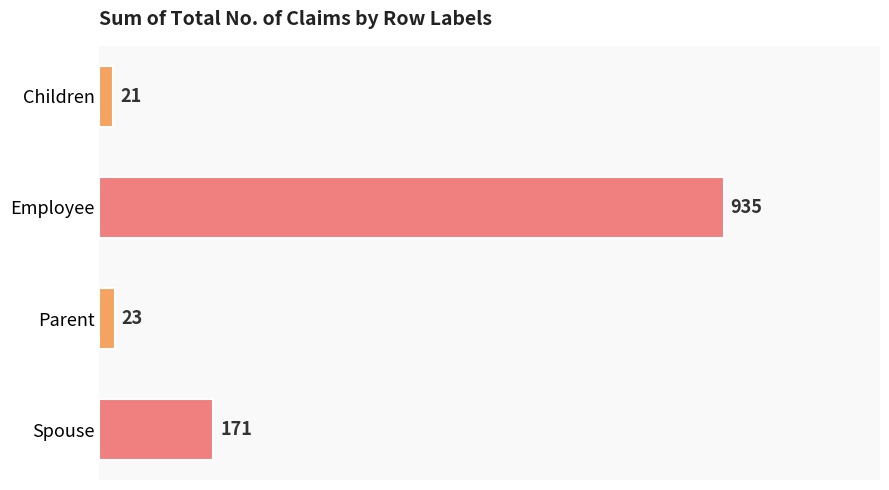

What is the maximum value shown in the chart?

935